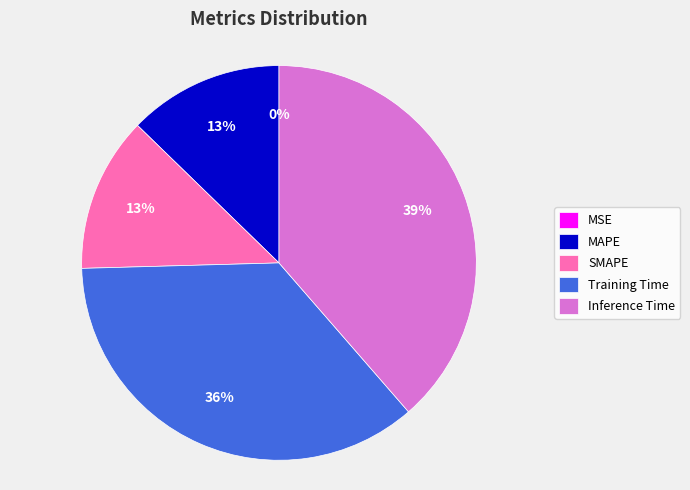

To the nearest percent, what is the difference between the largest and smallest slice percentages?

39%